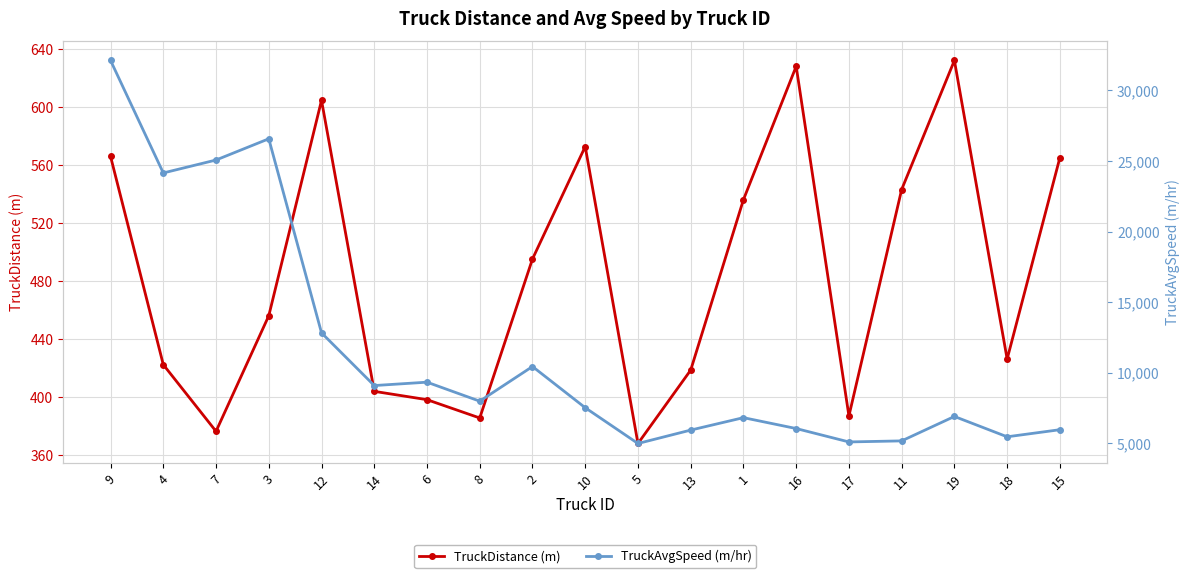

What is the total value across all series at 10?

8092.6